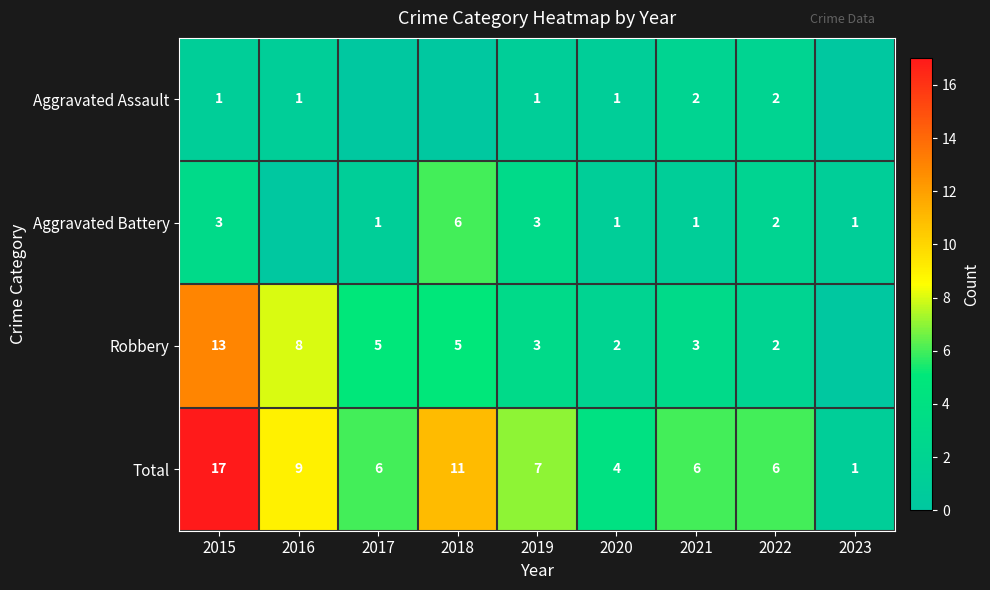

The value of Aggravated Battery at 2023 is 2. True or false?

False